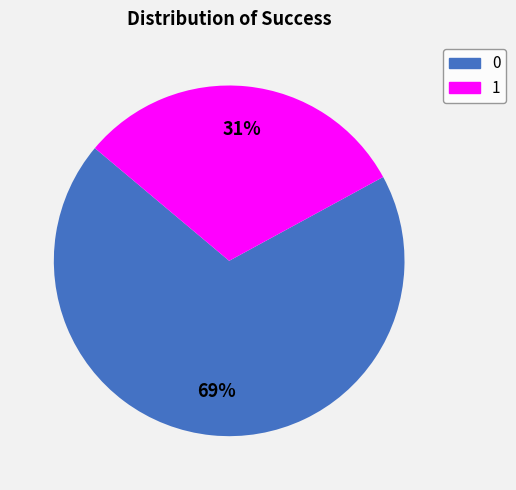

Combined, do 0 and 1 account for over 50%?

Yes